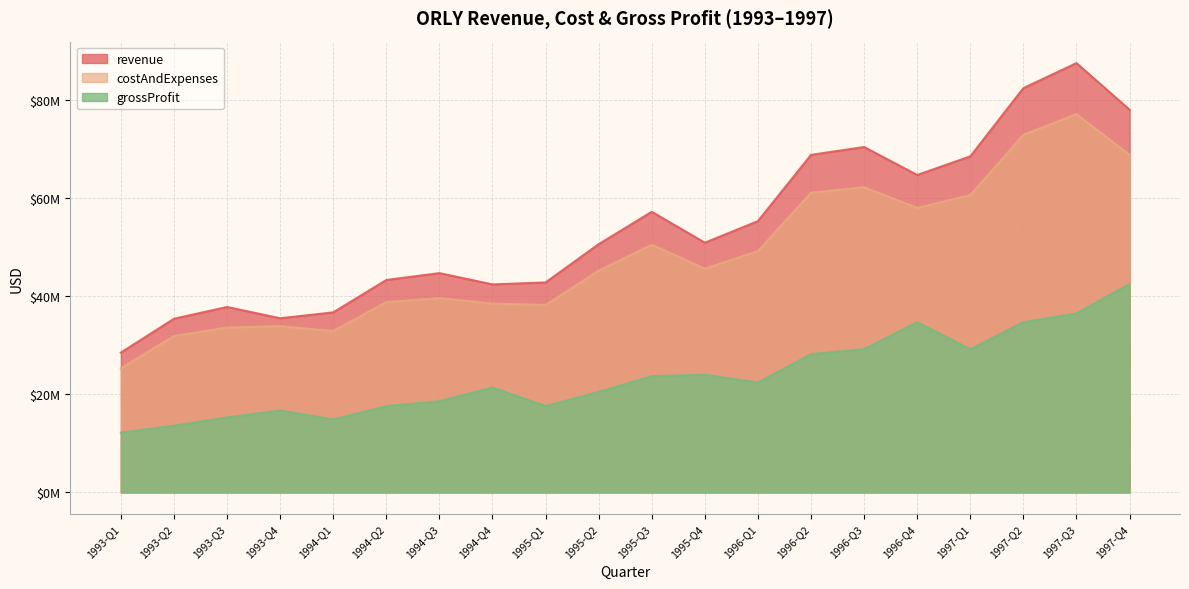

What is the difference between the second highest and minimum values in the grossProfit series?

24300000